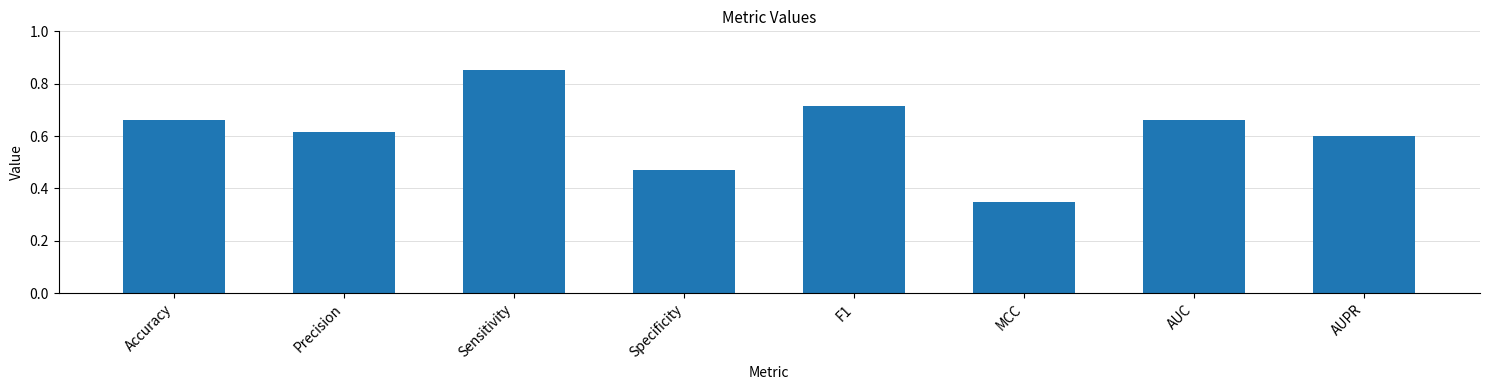

Are the bars horizontal?

No